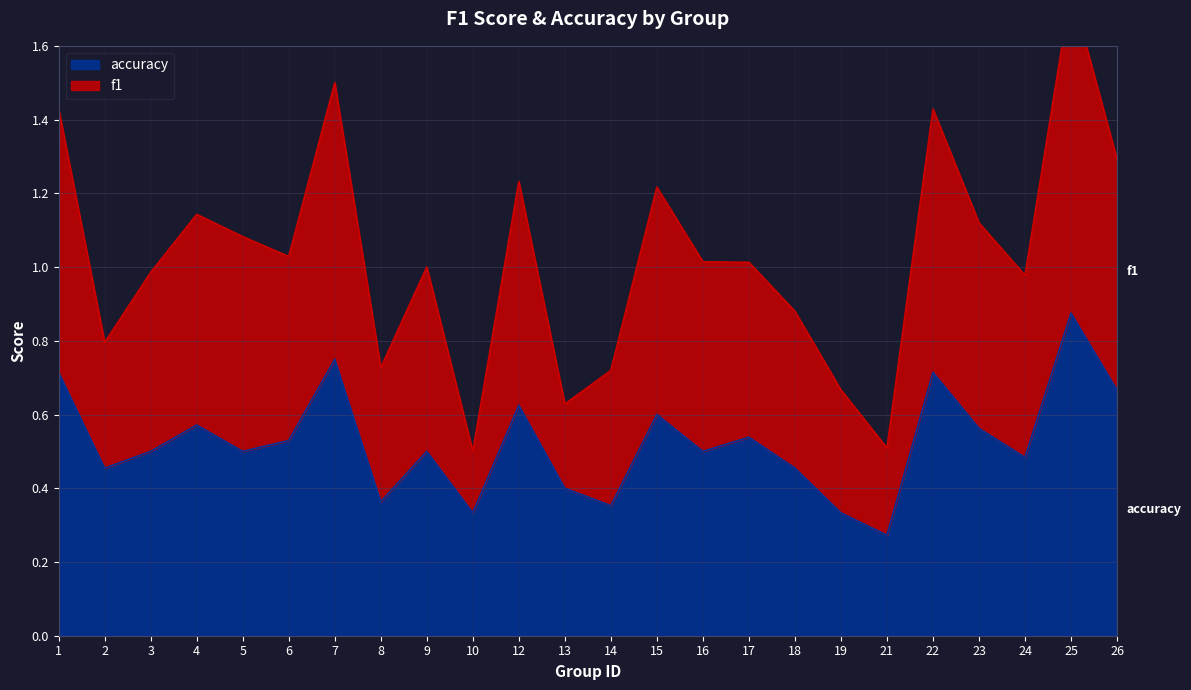

What is the difference between the accuracy values at 16 and 1?

0.2